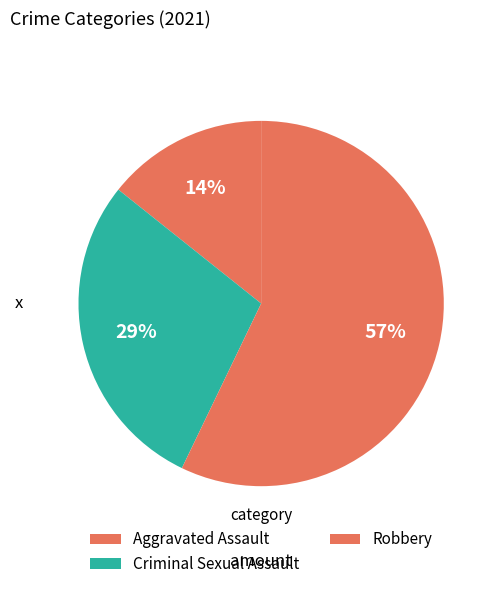

Count the number of slices in the pie.

3